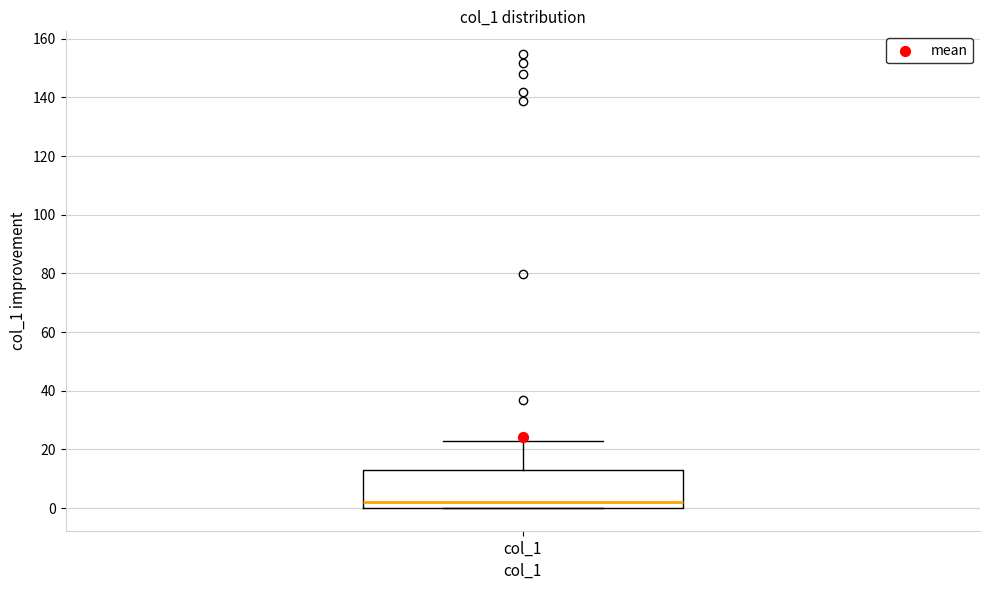

Where does the upper whisker of the box for col_1 end on the y-axis? The values are not printed on the chart, so give them approximately, as read against the axis.

24